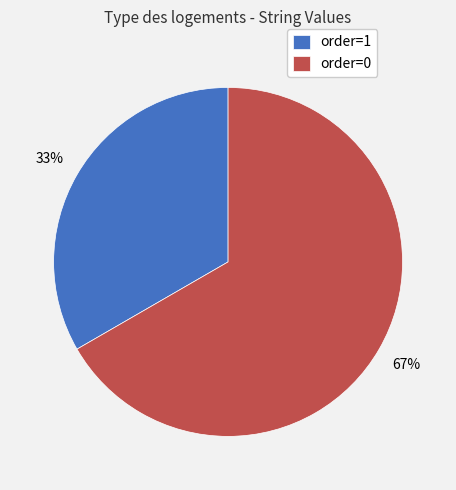

To the nearest percent, what percentage of the pie is order=1?

33%